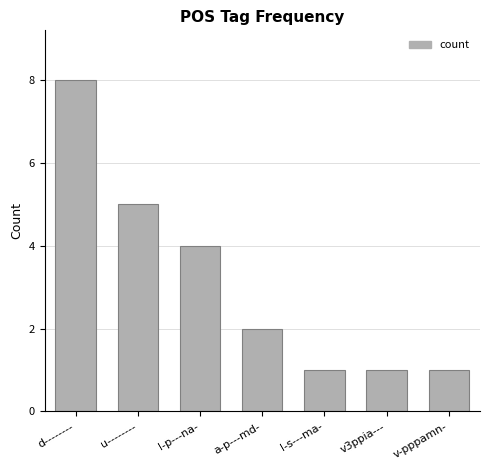

The value at u-------- is 3. True or false?

False